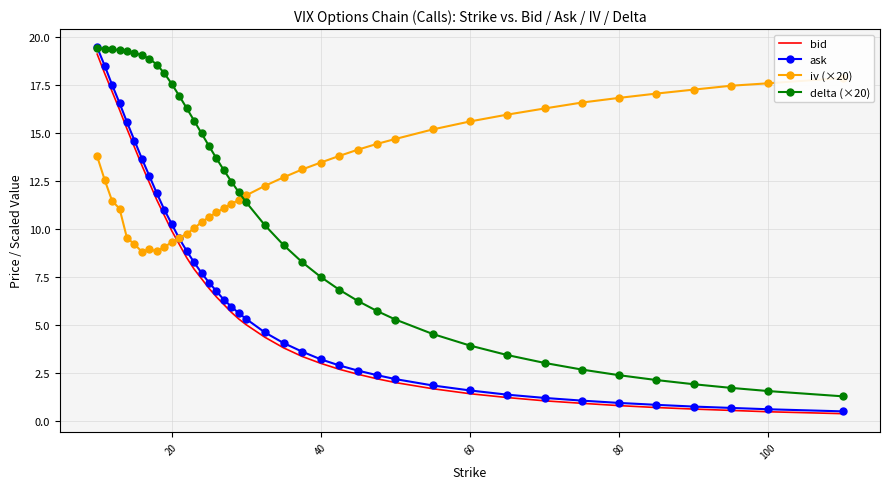

Reading left to right, transcribe all the data shown in this chart.

bid: 19.1	18.1	17.1	16.2	15.2	14.2	13.3	12.4	11.5	10.7	9.9	9.2	8.5	7.9	7.4	6.9	6.5	6.0	5.7	5.3	5.0	4.3	3.8	3.4	3.0	2.7	2.4	2.2	2.0	1.7	1.4	1.2	1.0	0.9	0.8	0.7	0.6	0.5	0.5	0.4
ask: 19.4	18.5	17.5	16.6	15.6	14.6	13.7	12.8	11.8	11.0	10.2	9.5	8.8	8.2	7.7	7.2	6.8	6.3	6.0	5.6	5.3	4.6	4.0	3.6	3.2	2.9	2.6	2.4	2.2	1.8	1.6	1.4	1.2	1.1	0.9	0.8	0.7	0.7	0.6	0.5
iv (×20): 13.8	12.6	11.5	11.1	9.5	9.2	8.8	8.9	8.8	9.1	9.3	9.5	9.7	10.0	10.4	10.6	10.9	11.1	11.3	11.5	11.7	12.2	12.7	13.1	13.5	13.8	14.1	14.4	14.7	15.2	15.6	15.9	16.3	16.6	16.8	17.0	17.2	17.5	17.6	17.9
delta (×20): 19.4	19.4	19.3	19.3	19.2	19.2	19.0	18.9	18.6	18.1	17.5	16.9	16.3	15.6	15.0	14.3	13.7	13.0	12.5	11.9	11.4	10.2	9.2	8.3	7.5	6.8	6.2	5.7	5.3	4.5	3.9	3.4	3.0	2.7	2.4	2.1	1.9	1.7	1.5	1.3